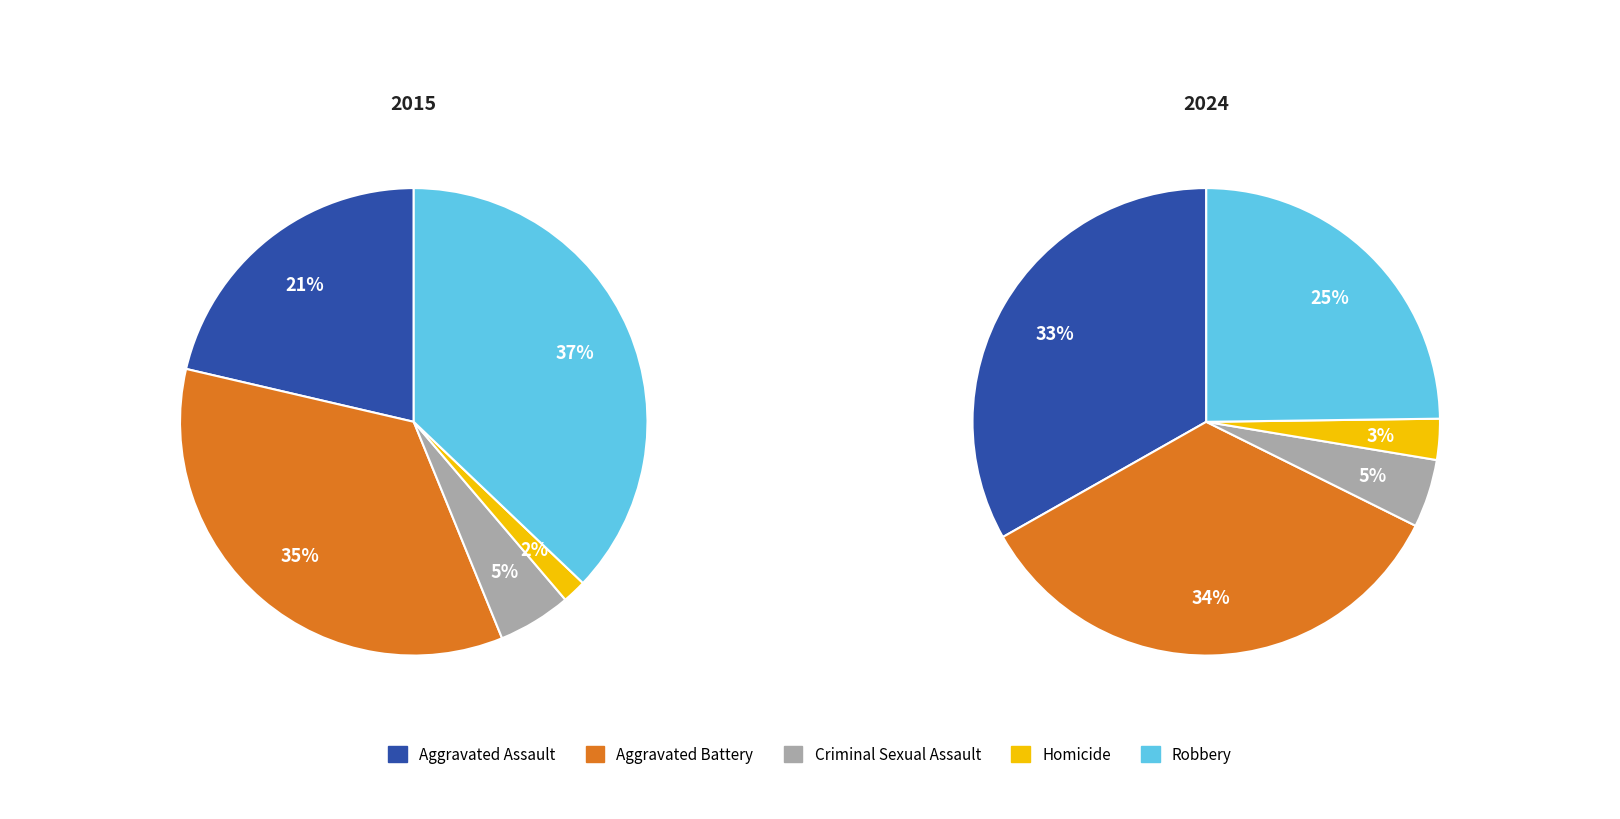

Count the number of slices in the pie.

5